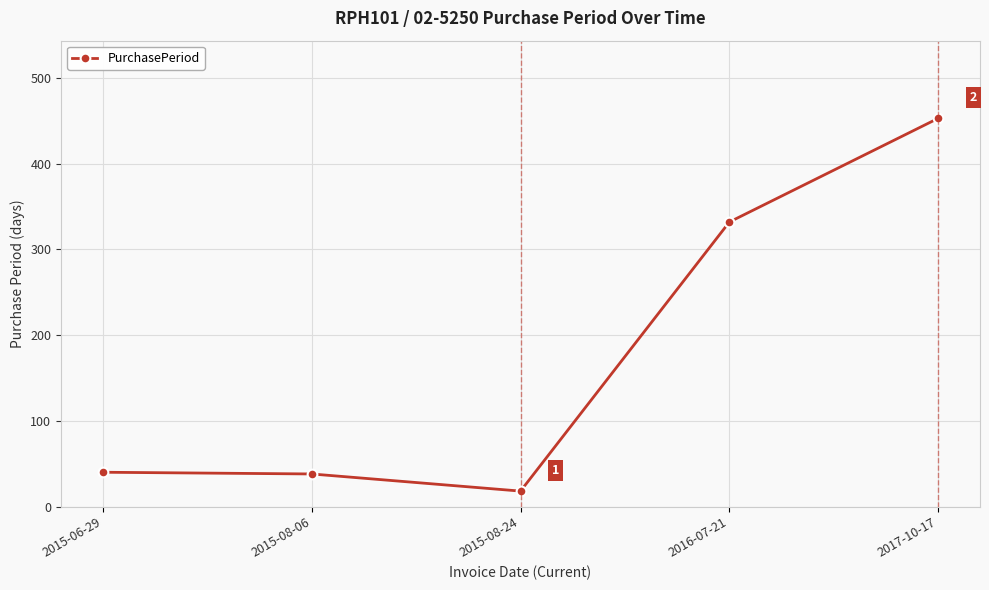

What is the value of the 3rd point from the left?

18